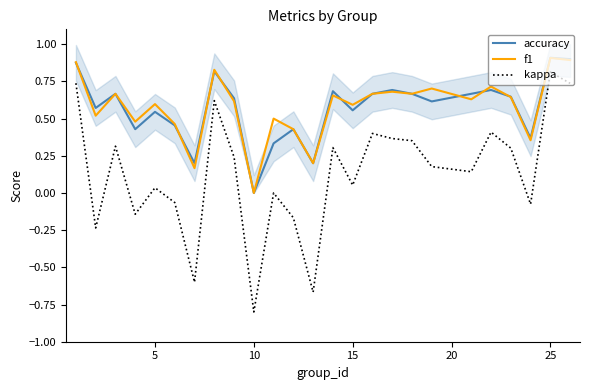

Is it true that kappa equals 0.2 at 15?

False